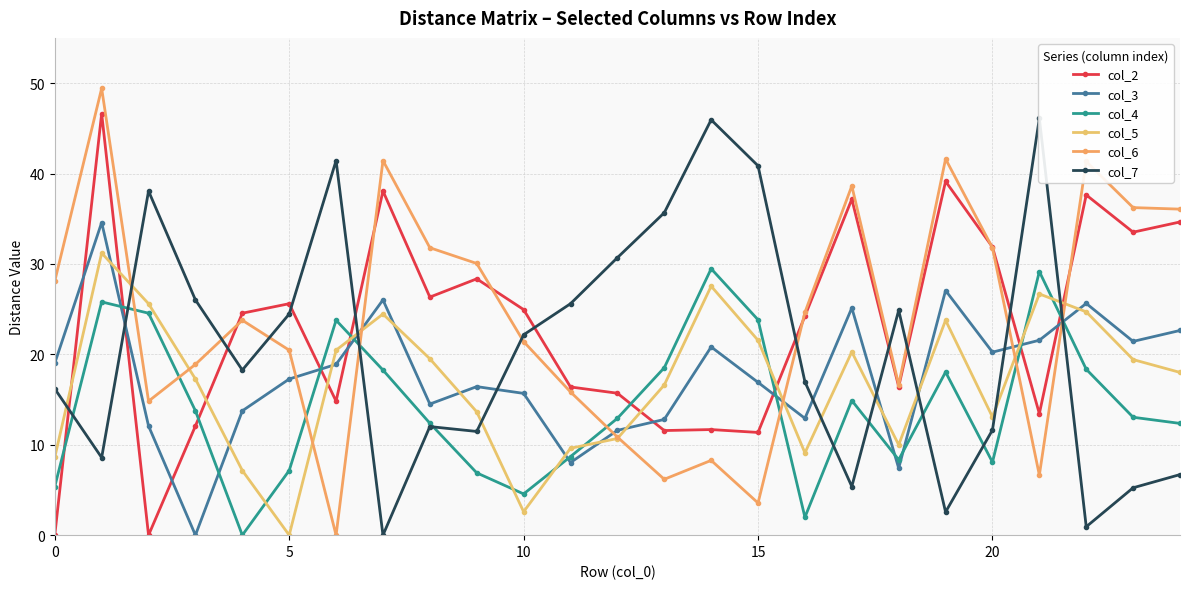

True or false: col_2 and col_5 cross at least once.

True